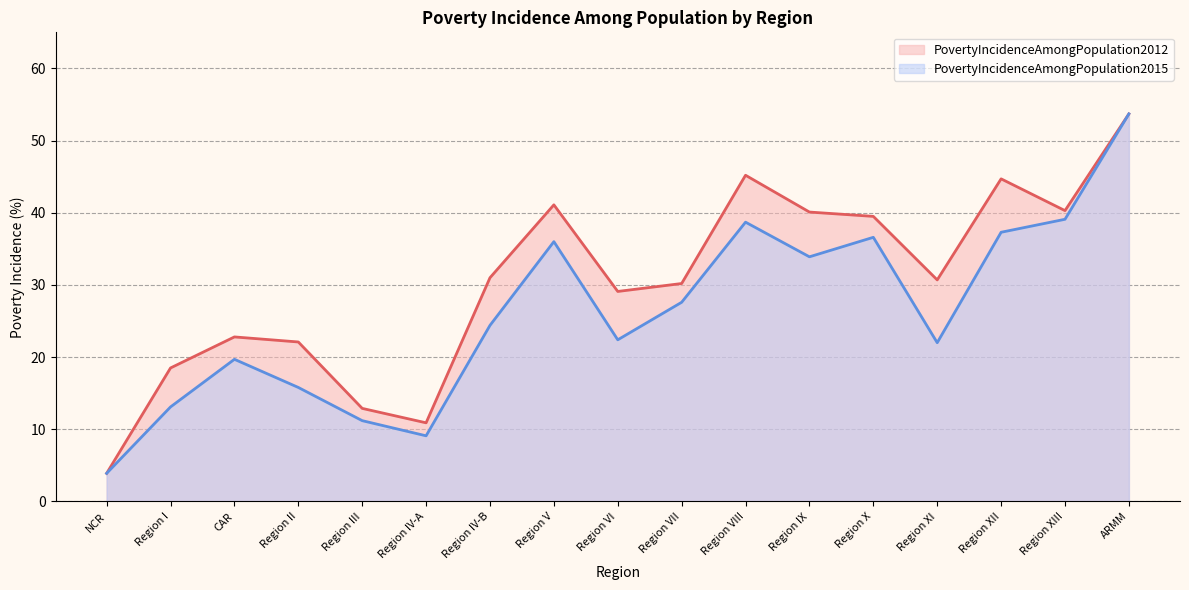

How many interior local valleys does the PovertyIncidenceAmongPopulation2015 series have?

4